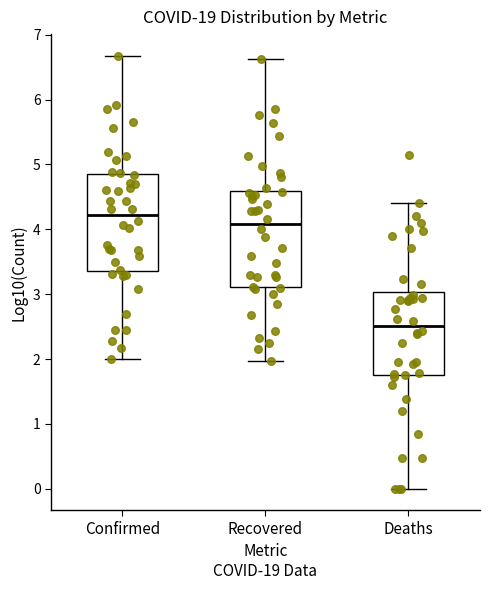

Where is the lower edge of the box for Recovered on the y-axis? The values are not printed on the chart, so give them approximately, as read against the axis.

3.1